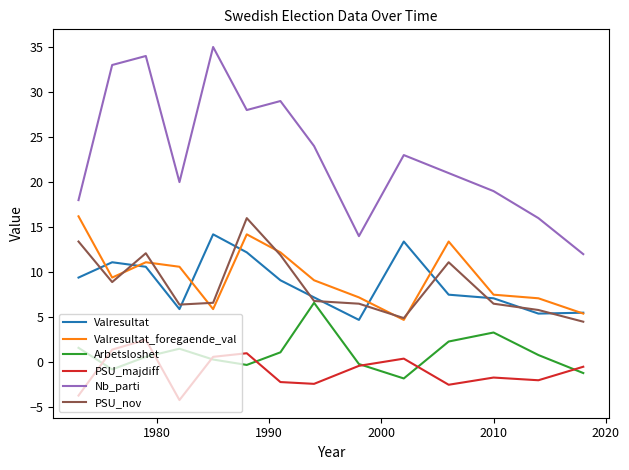

Is this an area chart (filled region under the line)?

No